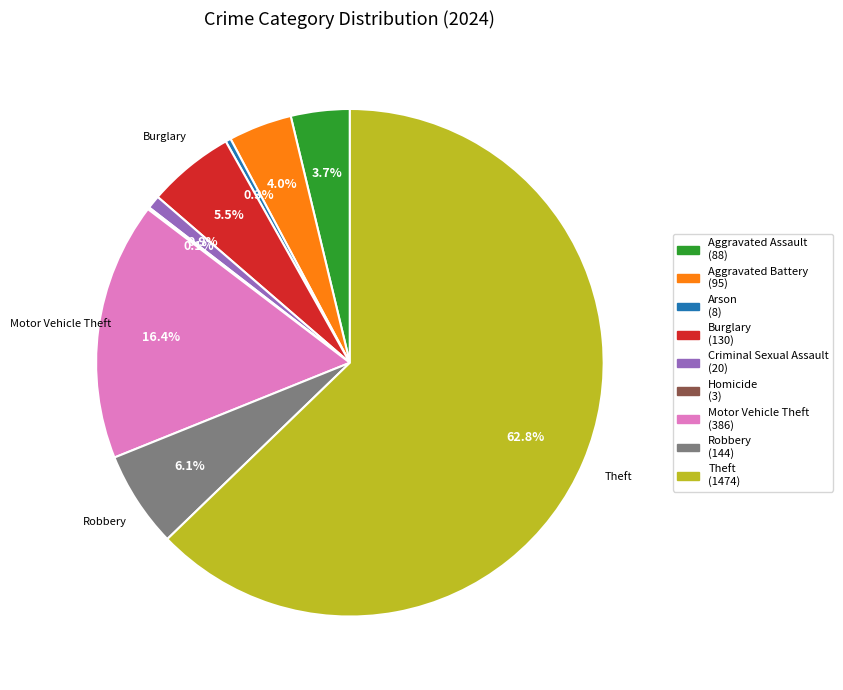

Does any single category account for the majority?

Yes